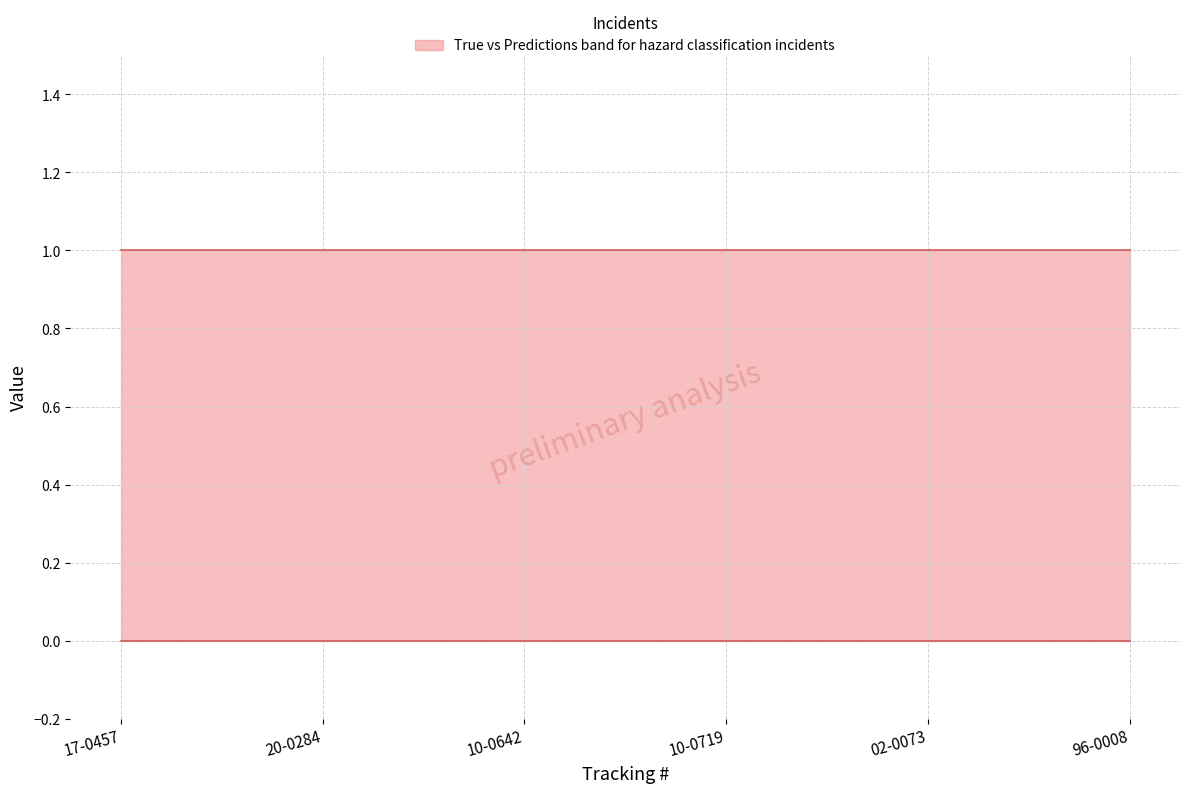

Rank the series at 10-0642 from highest to lowest value.

upper, lower